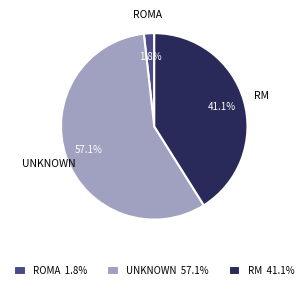

Is there a majority slice in this chart?

Yes